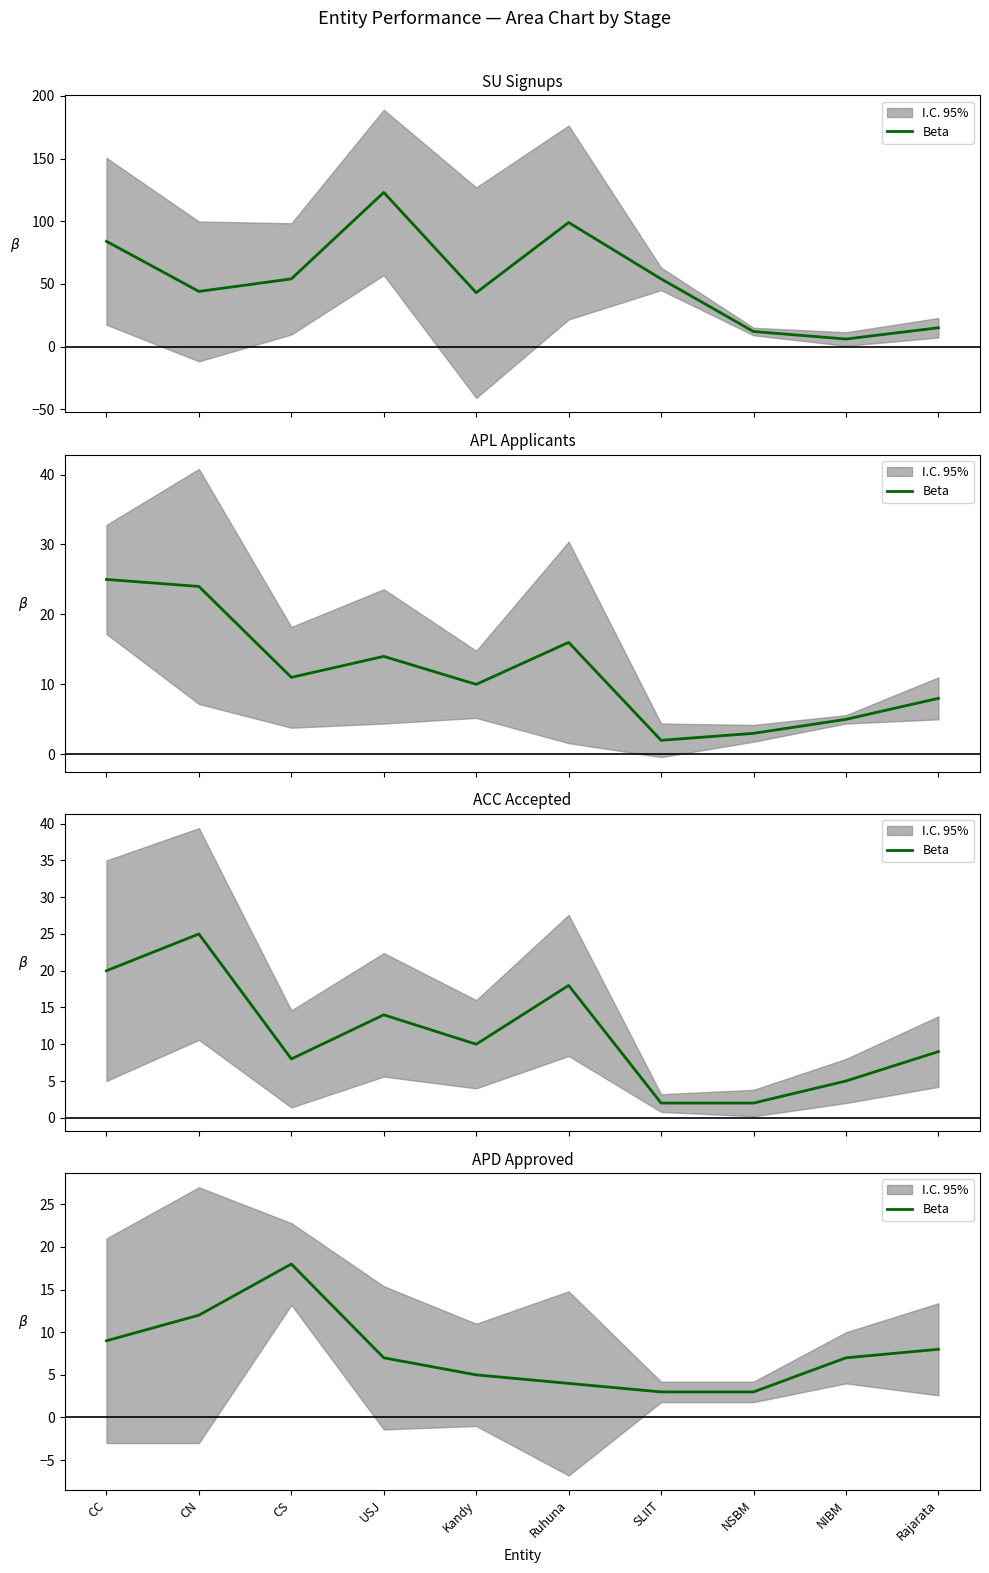

Between NIBM and NSBM, which is larger?

NIBM